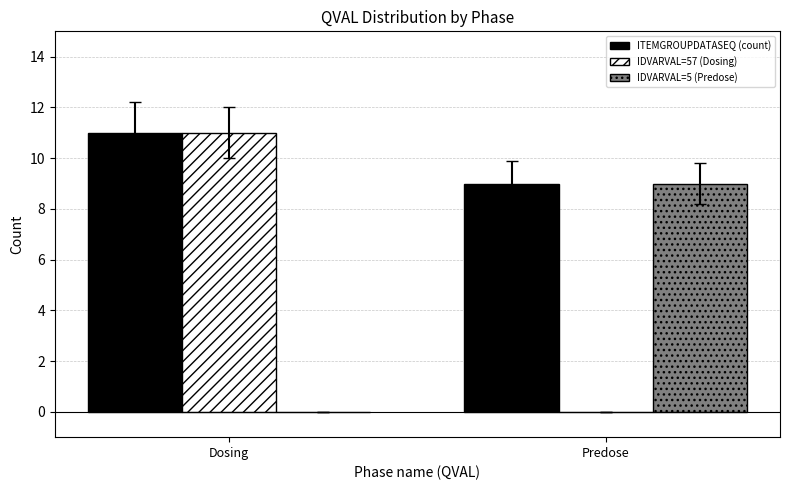

Which category has the highest value in the IDVARVAL=5 (Predose) series?

Predose